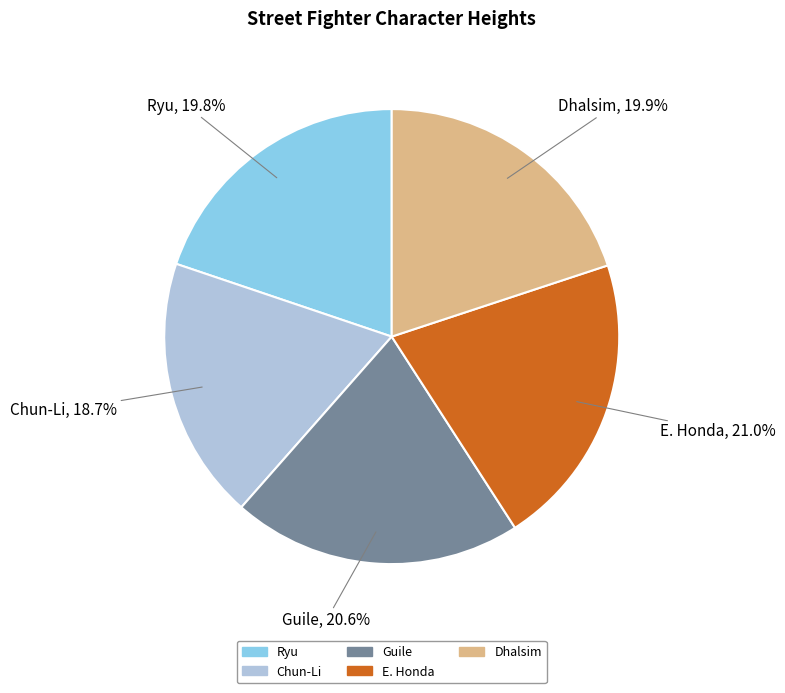

What portion of the pie excludes Ryu?

80.2%